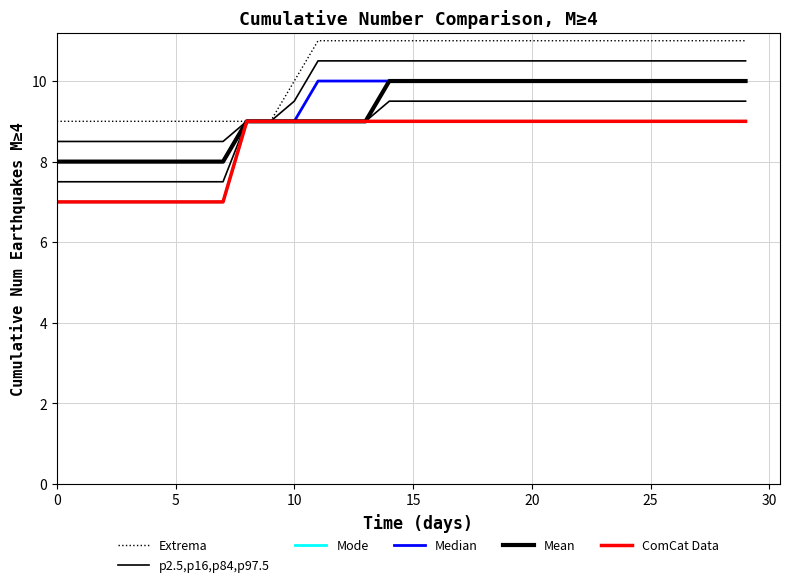

What are all the series names shown in the legend?

Extrema, p2.5,p16,p84,p97.5, Mode, Median, Mean, ComCat Data